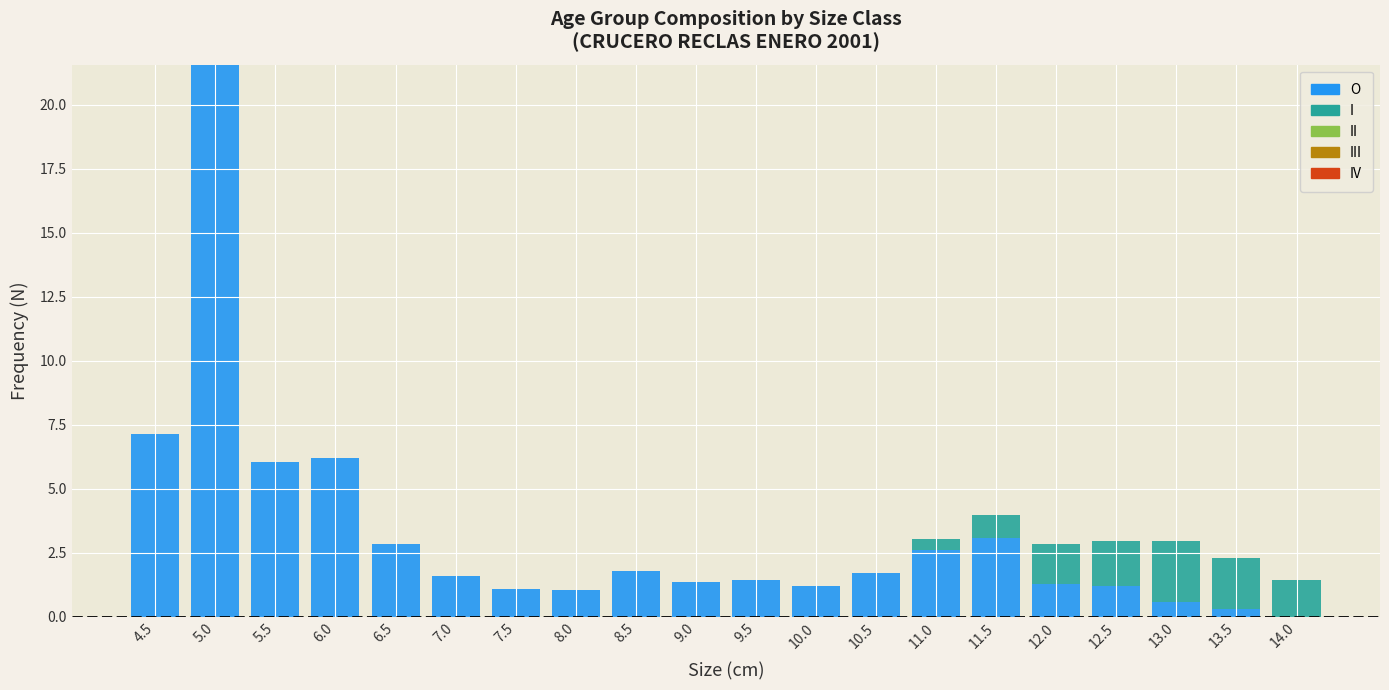

What is the approximate value of O at 8.5?

1.8